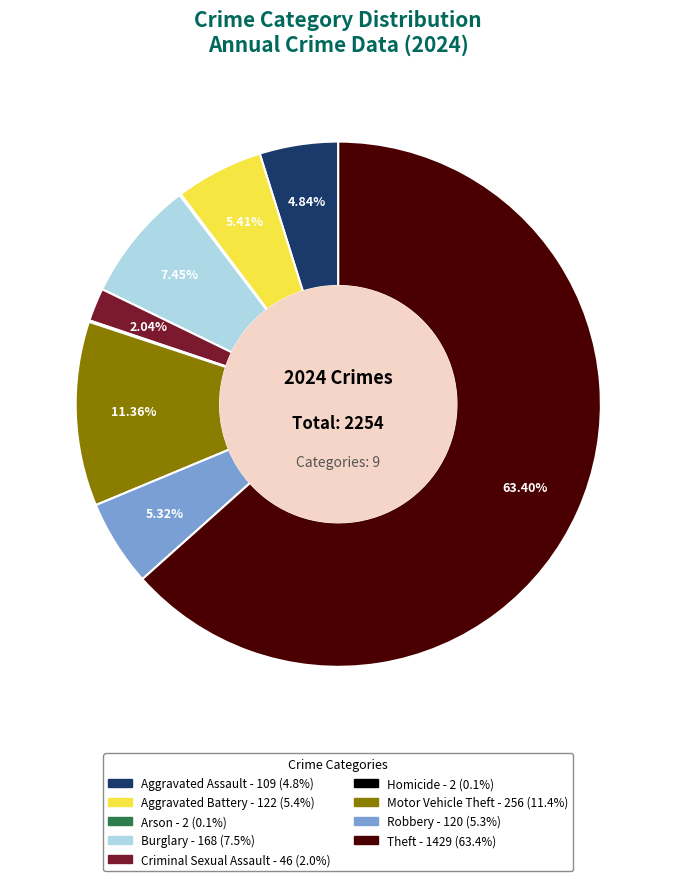

Between Burglary and Robbery, which is larger?

Burglary